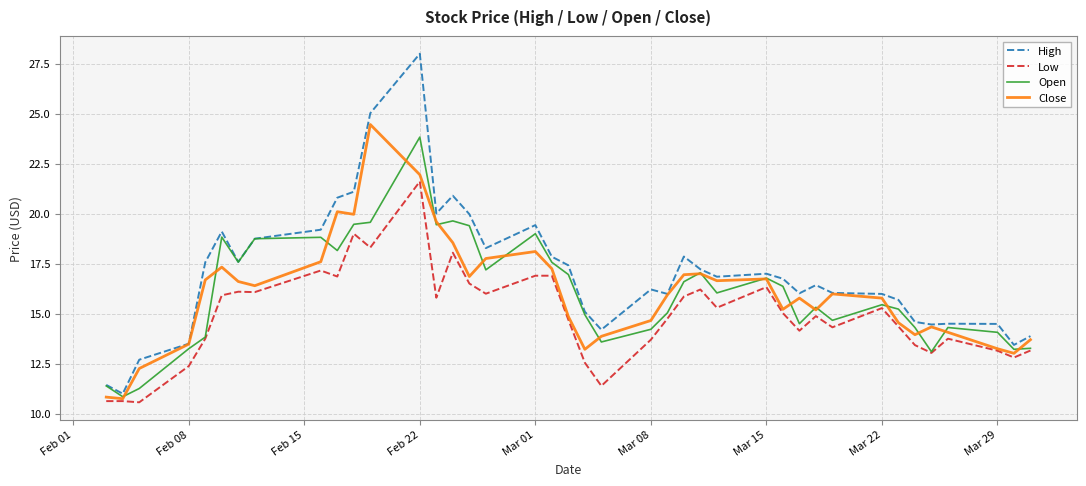

True or false: Close has more than 0 points higher than both neighbors.

True